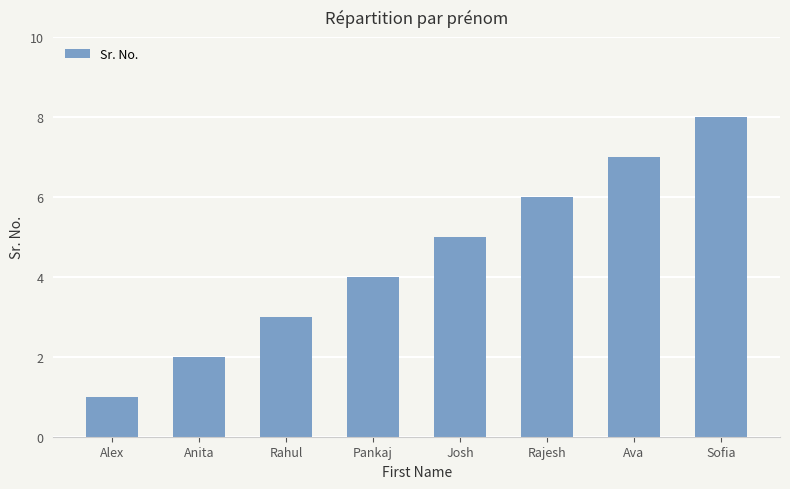

True or false: the data shows 11 at Sofia.

False